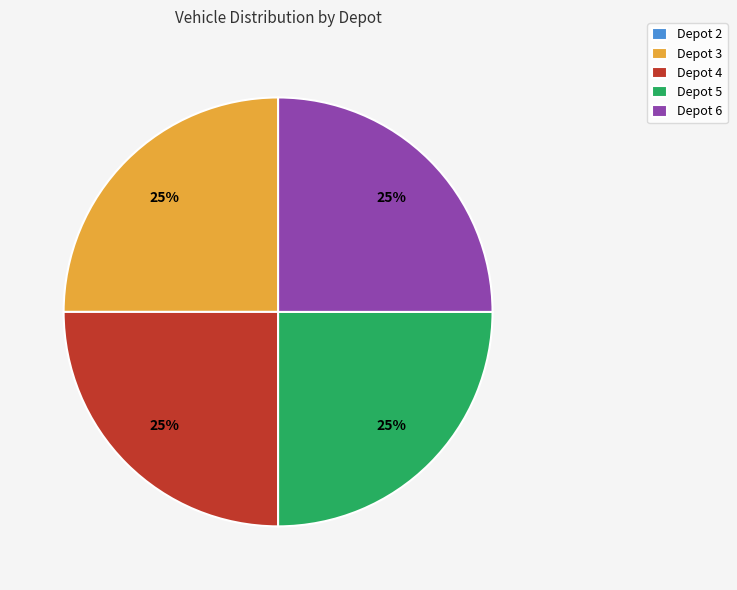

Is there a majority slice in this chart?

No